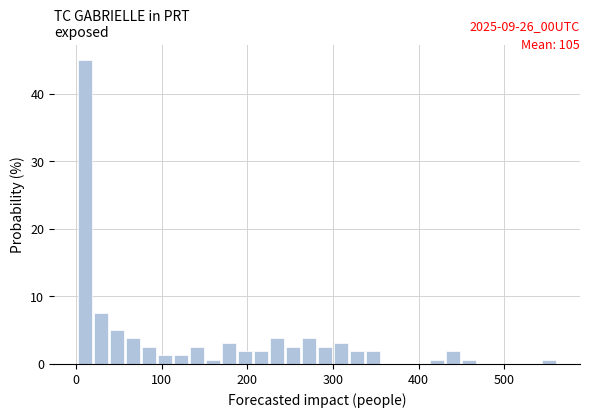

Read against the x-axis, roughly where is the centre of the tallest bar?

10